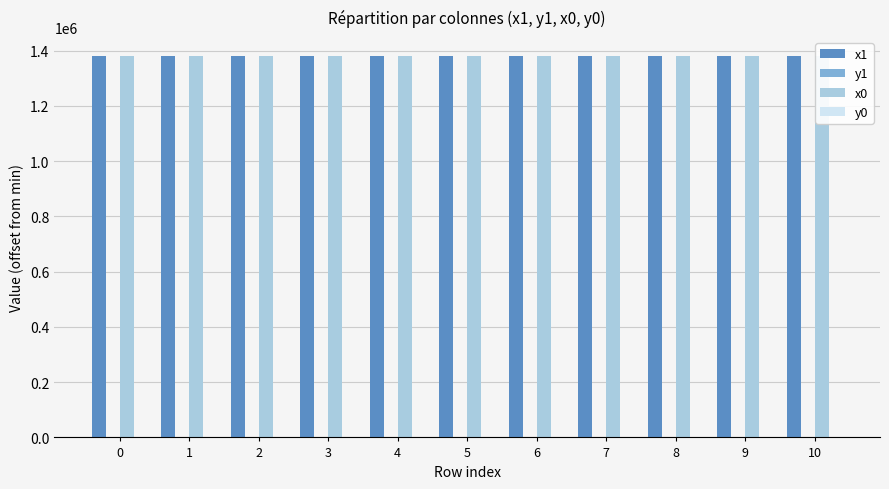

Rank the series by their maximum value, from lowest to highest.

y0, y1, x1, x0